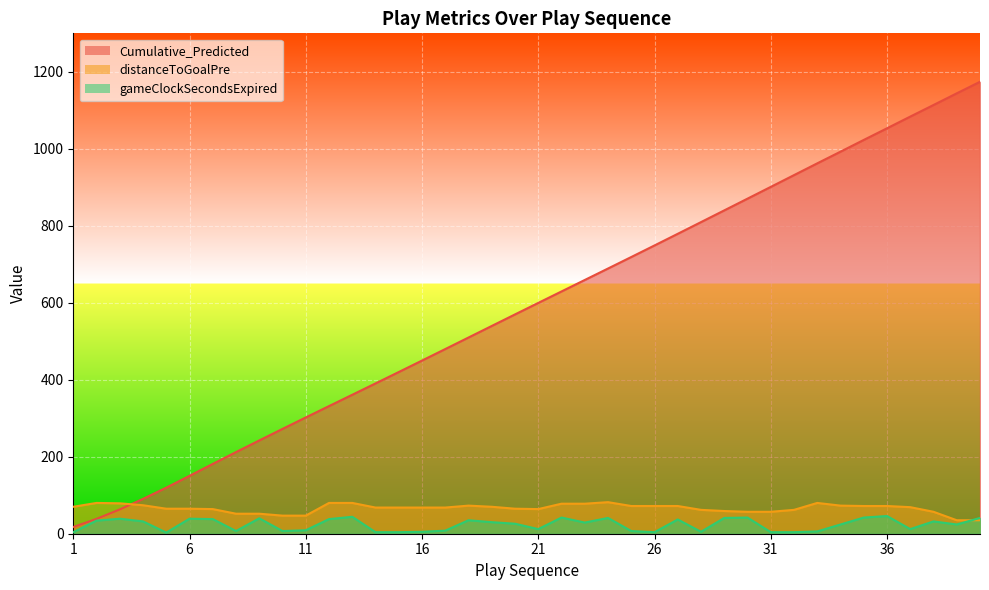

True or false: Cumulative_Predicted has a value of 188.8 at 28.

False